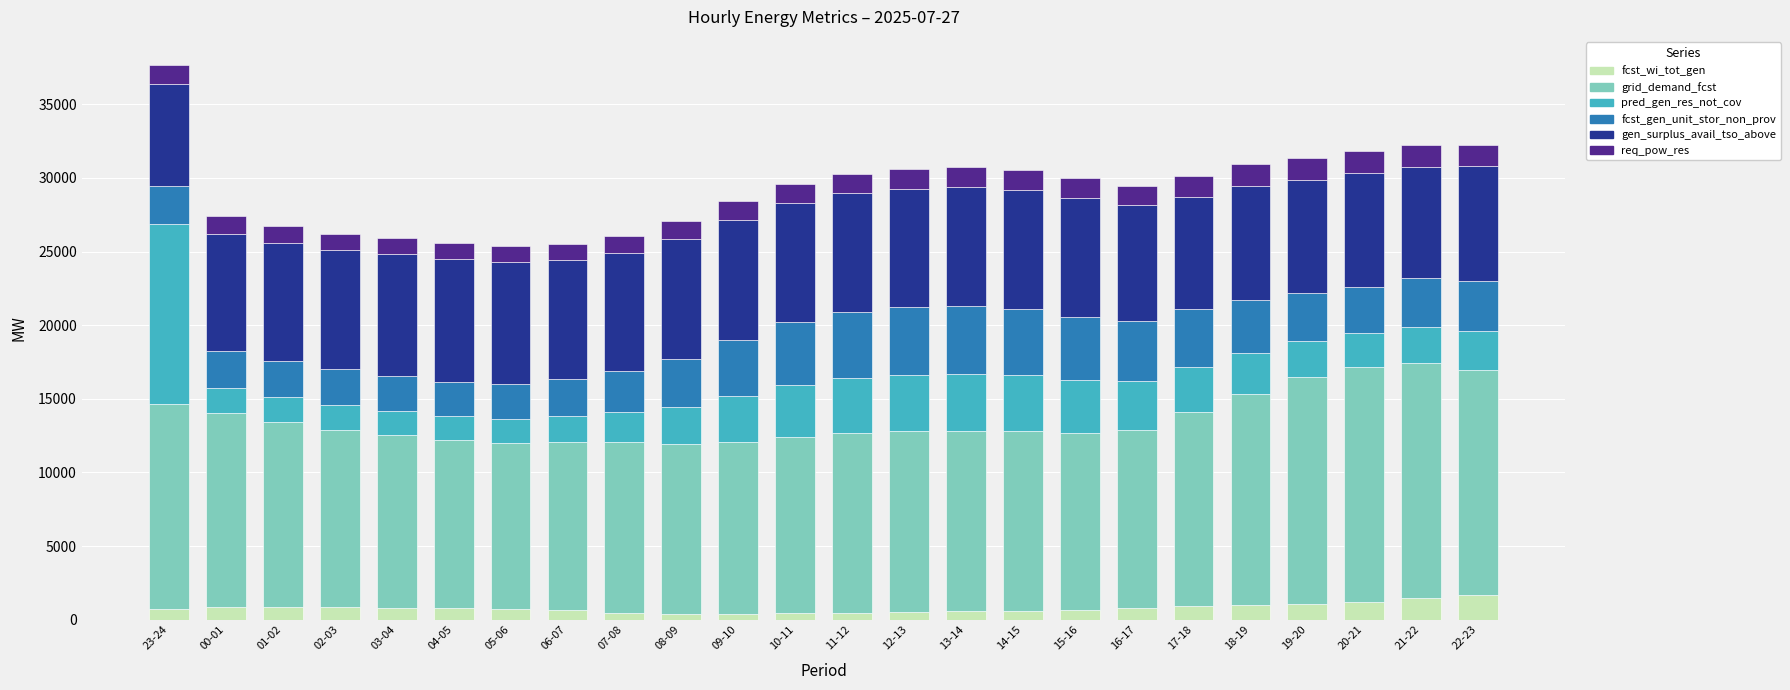

What is the highest value of the fcst_wi_tot_gen series?

1652